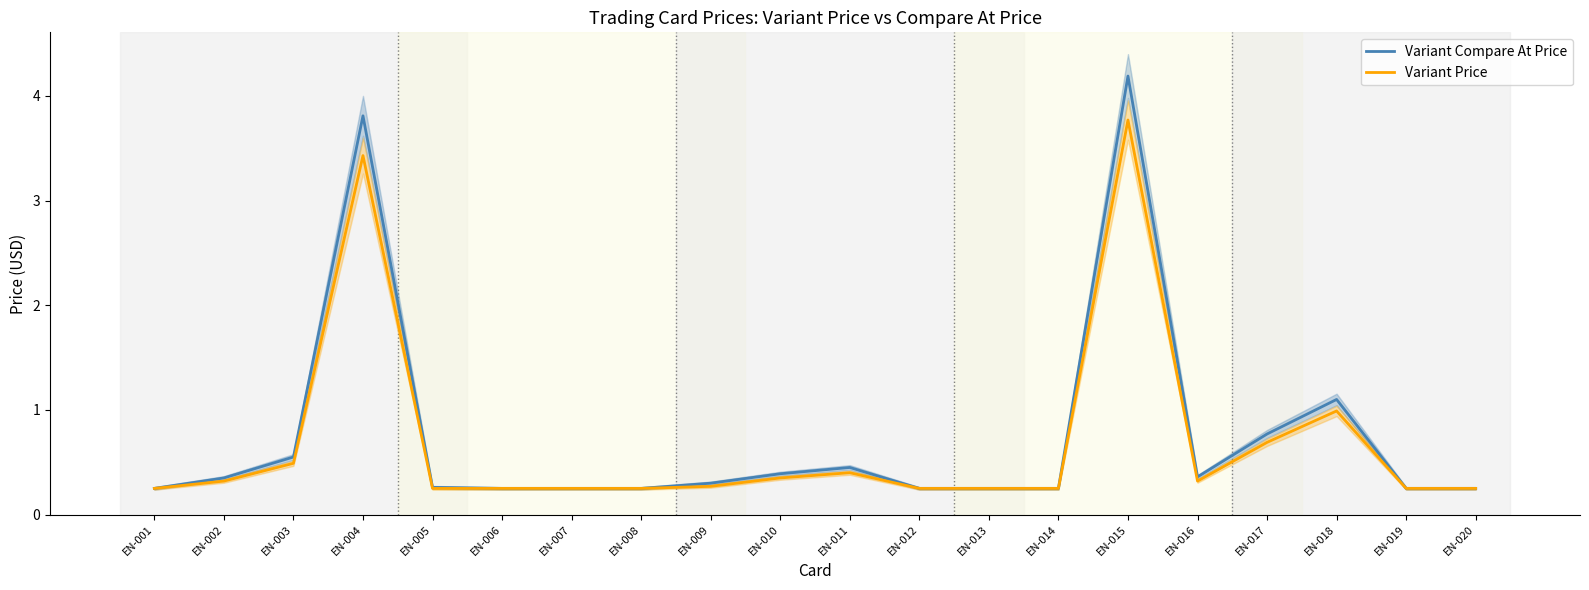

The value of Variant Compare At Price at EN-012 is 0.2. True or false?

True